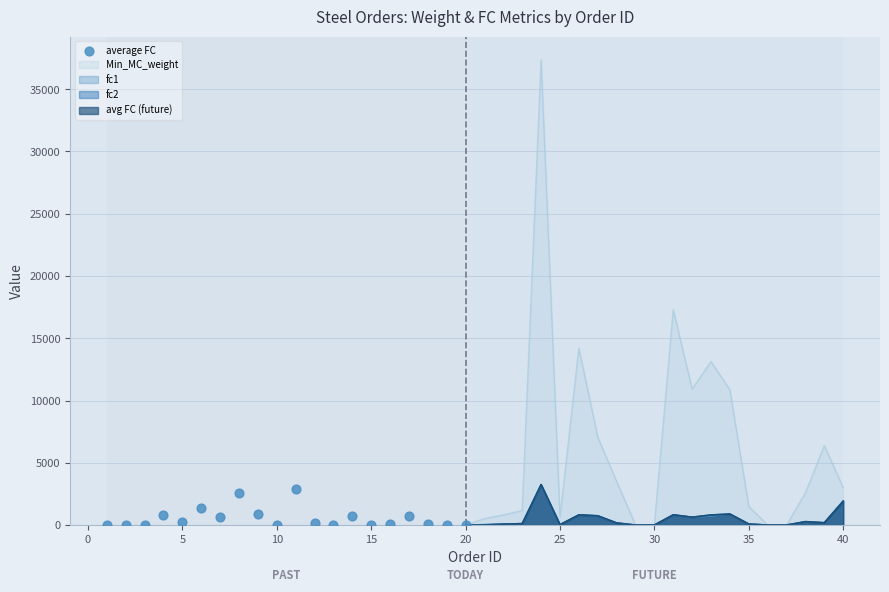

What is the maximum value for Min_MC_weight?

37364.0